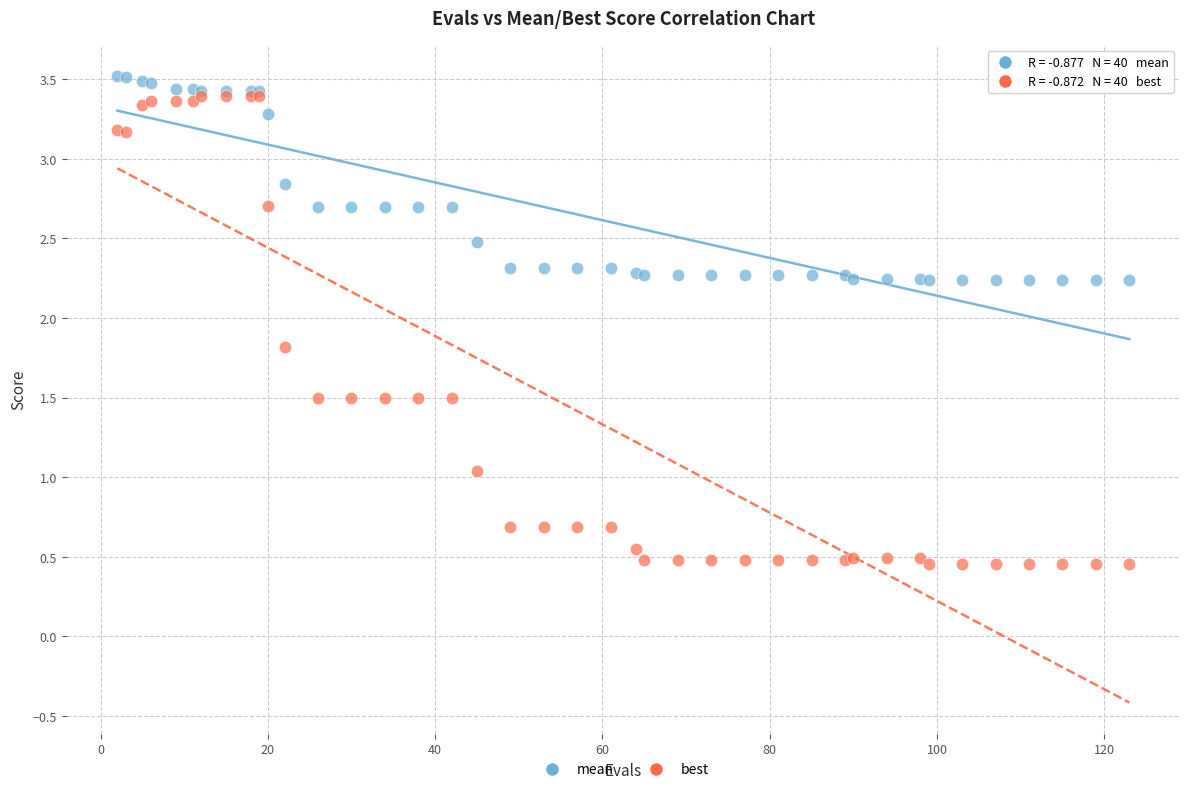

What are all the series names shown in the legend?

mean, best